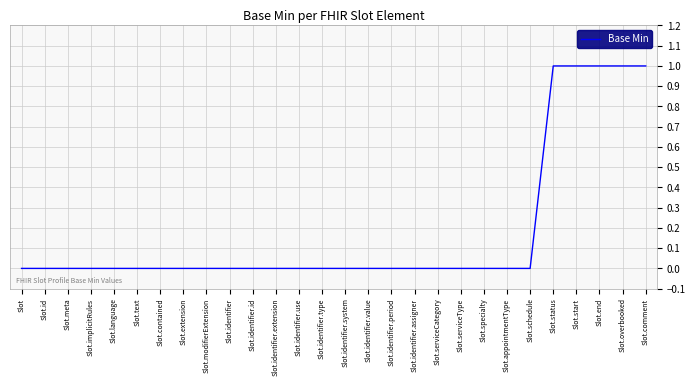

What is the difference between the maximum and minimum values?

1